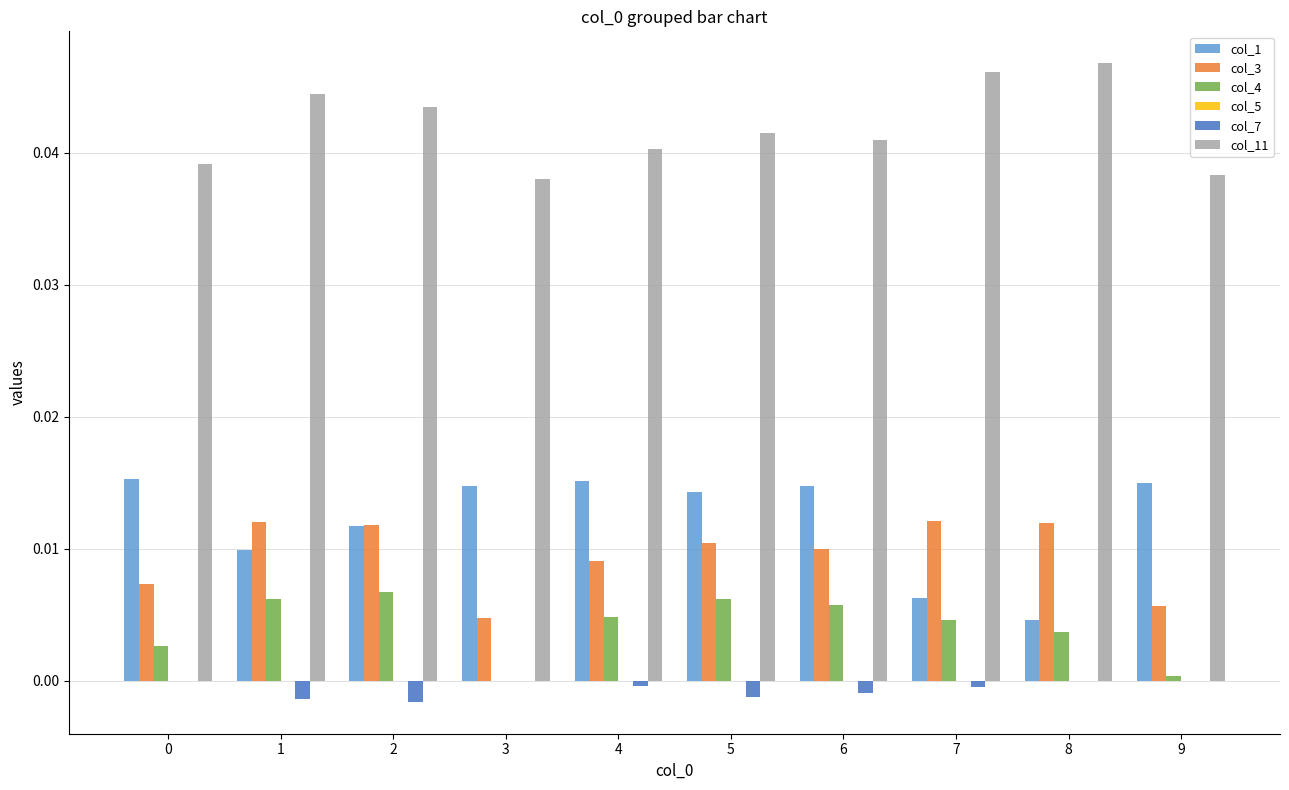

Is it true that col_7 equals -0.0 at 7?

True